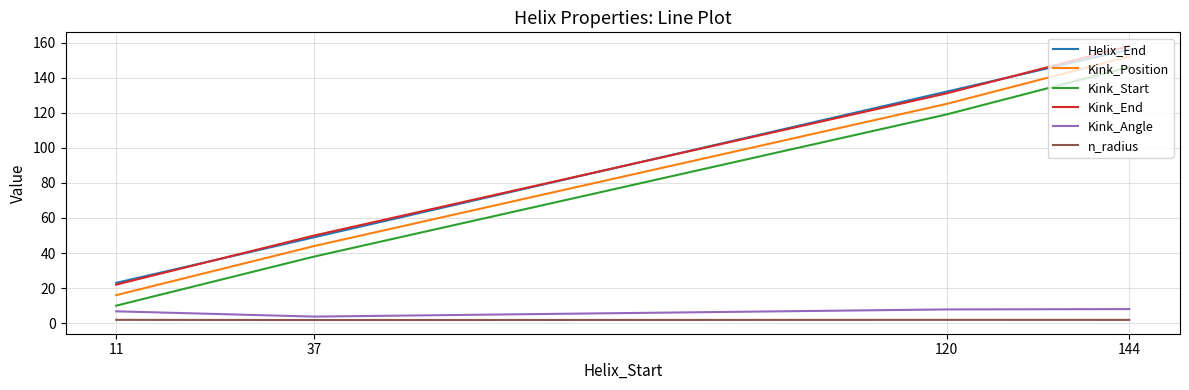

True or false: Helix_End and Kink_Angle intersect in this chart.

False